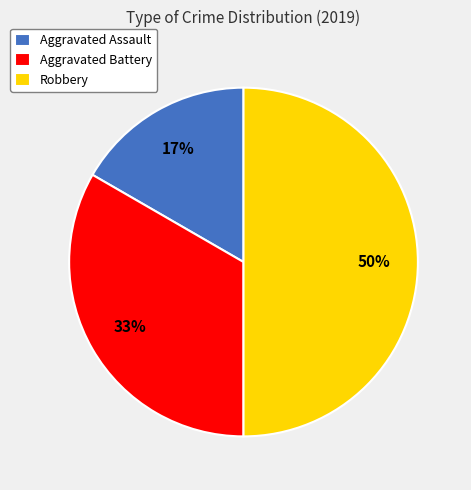

Rank the categories by value from highest to lowest.

Robbery, Aggravated Battery, Aggravated Assault